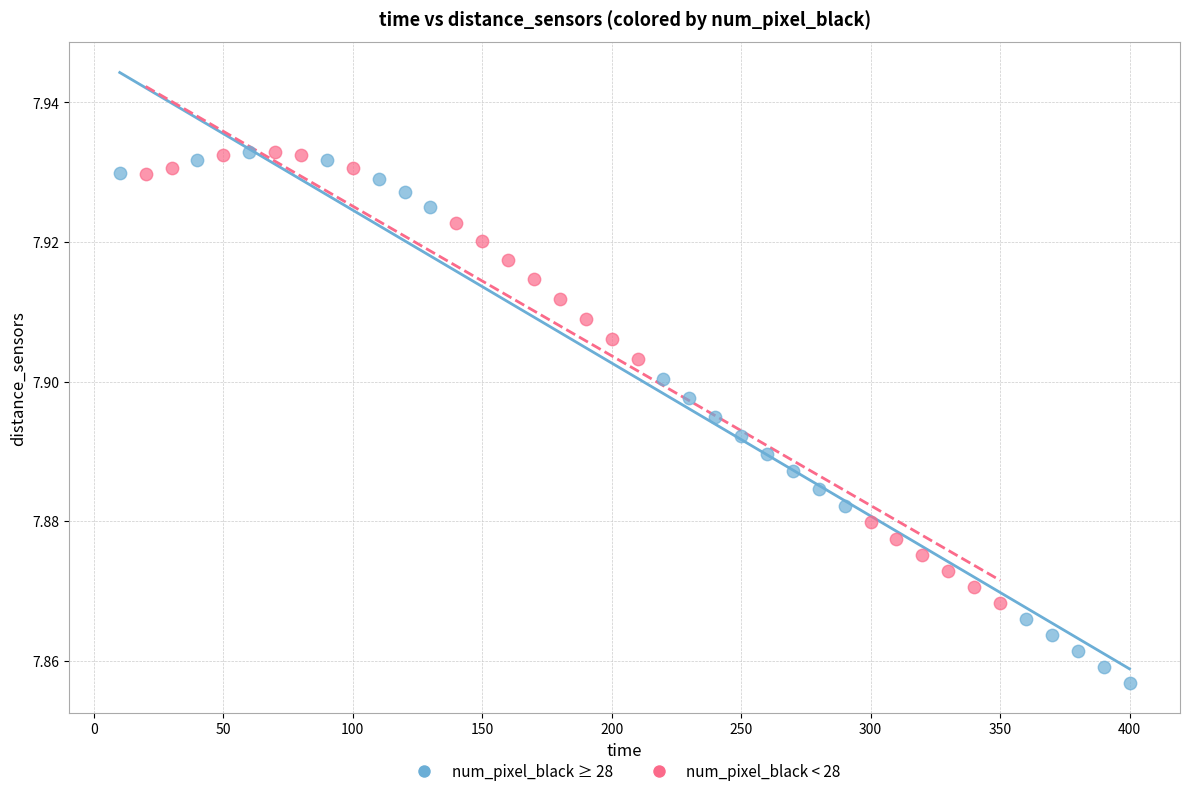

Which series contains the lowest Y value?

num_pixel_black ≥ 28